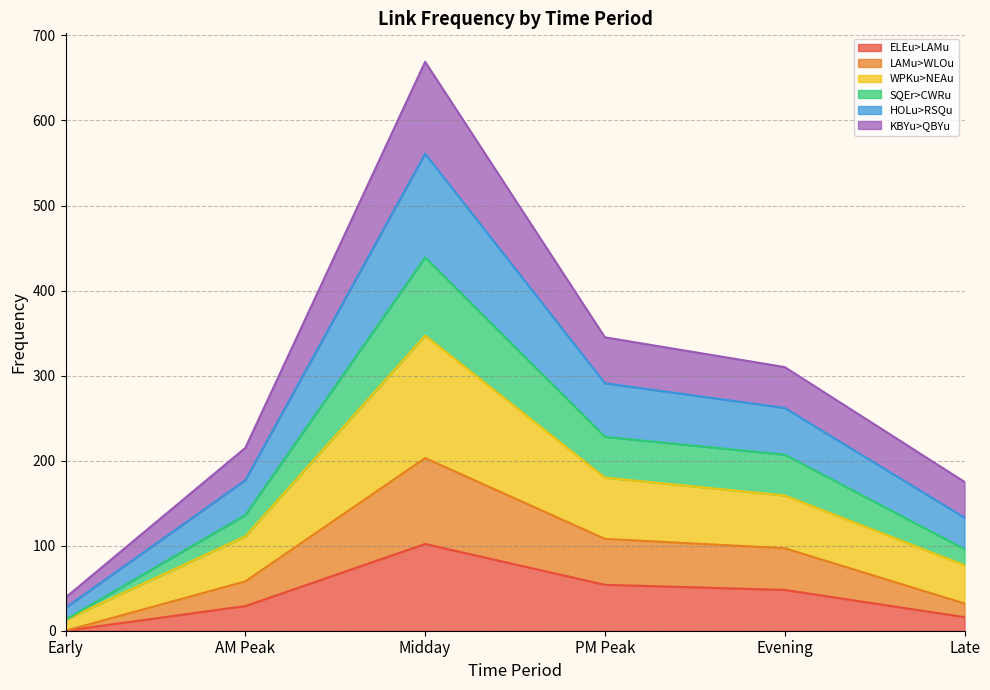

Is the value of HOLu_PIC_EB>RSQu_PIC_EB at PM Peak greater than the value of ELEu_BAK_NB>LAMu_BAK_NB at Late?

Yes